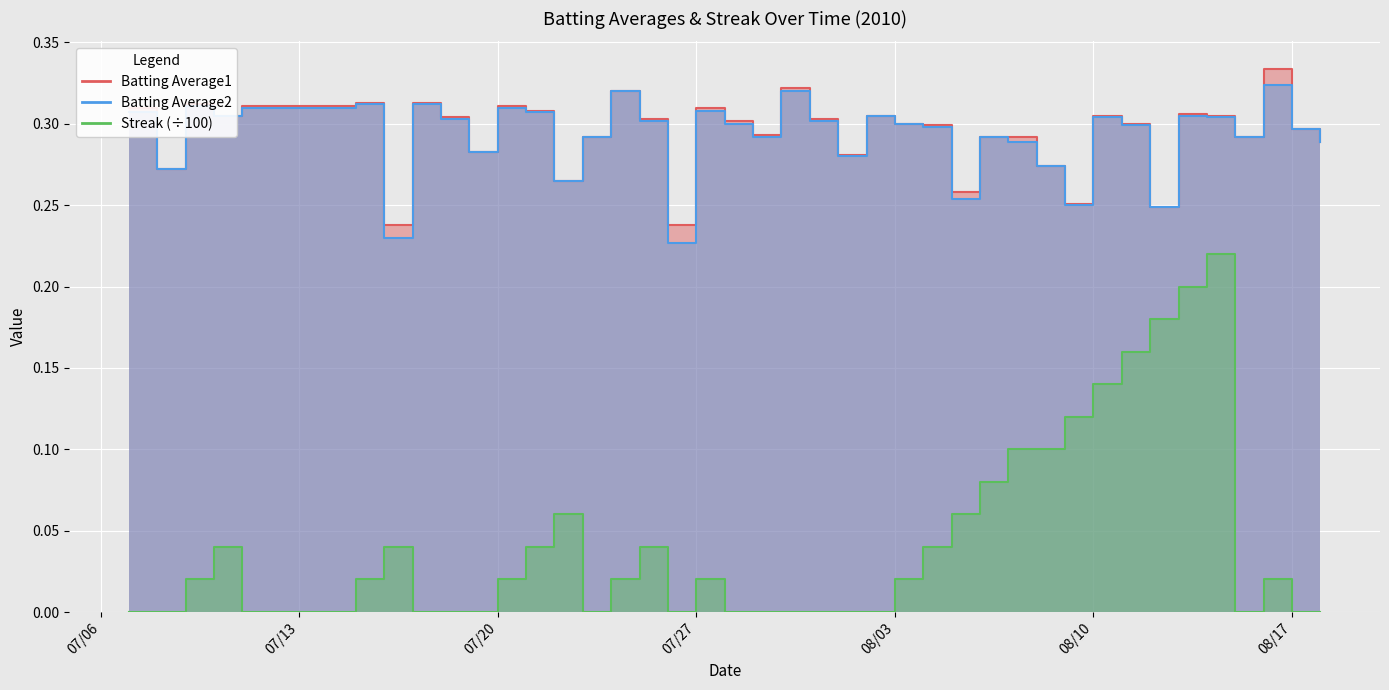

Which series has the largest range (max minus min)?

Streak